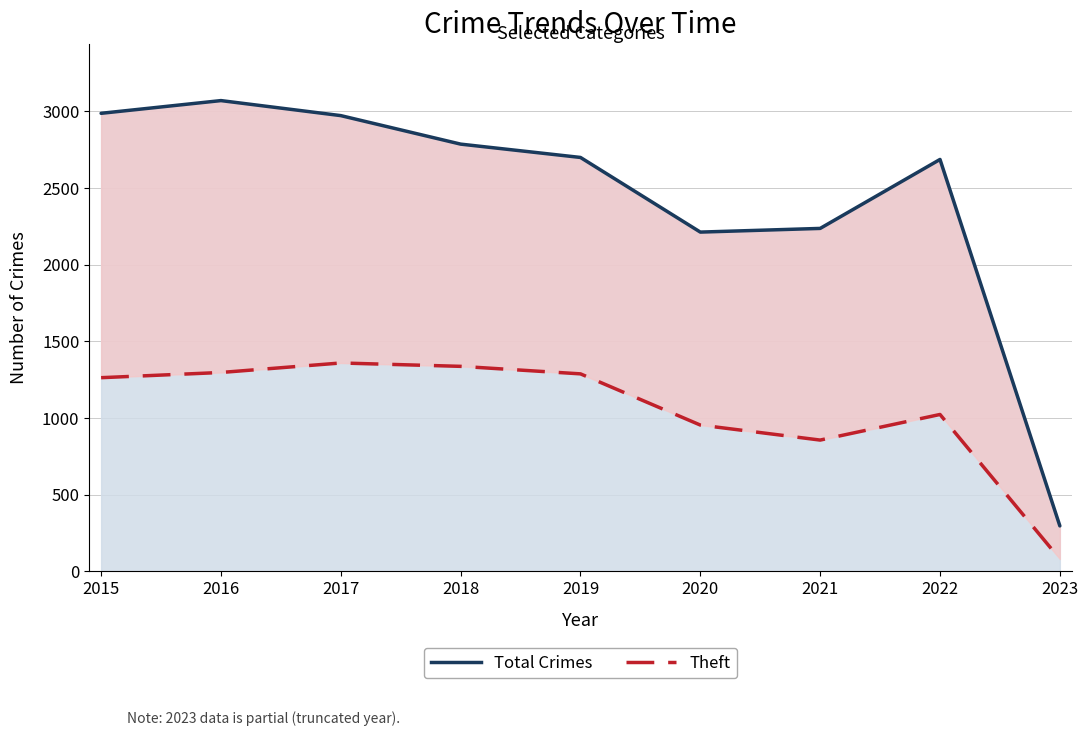

Reading left to right, what are all the values shown in this chart?

Total Crimes: 2988	3071	2973	2787	2700	2213	2237	2687	296
Theft: 1263	1297	1359	1337	1288	954	856	1023	80